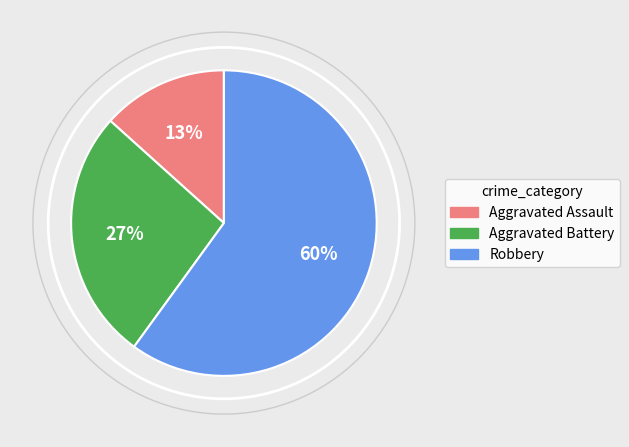

To the nearest percent, what percentage of the pie is Aggravated Assault?

13%